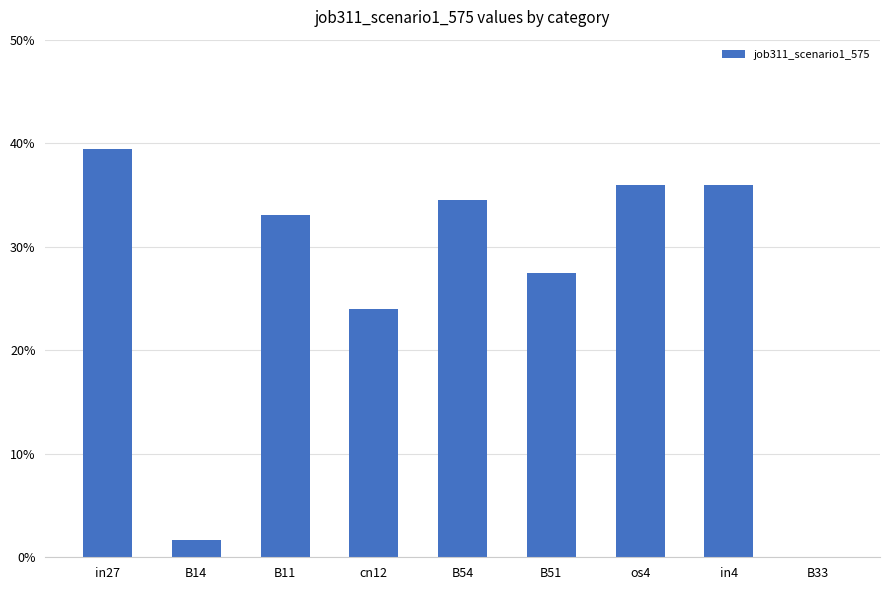

List the labels in order of value, smallest first.

B33, B14, cn12, B51, B11, B54, os4, in4, in27